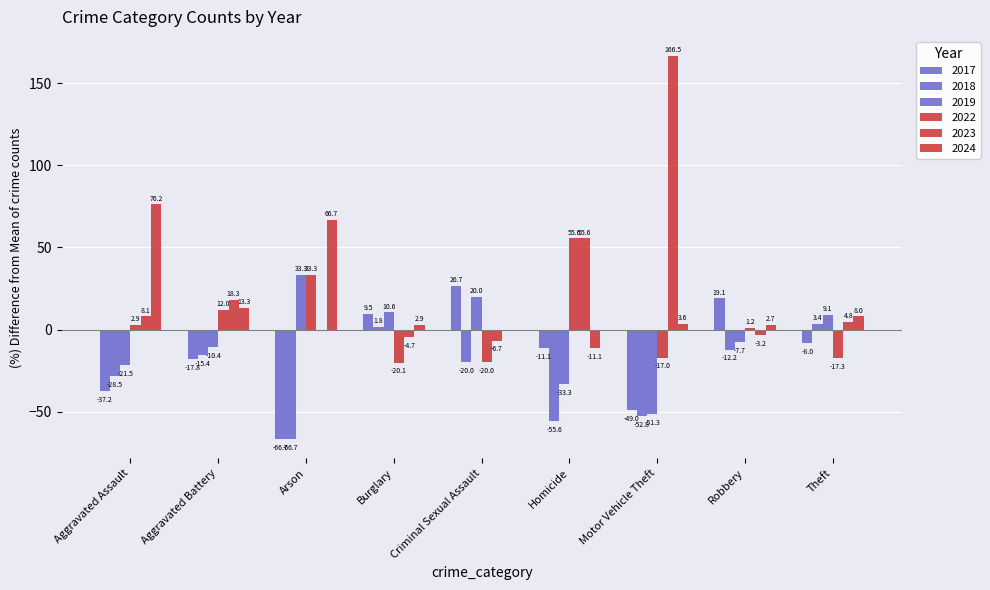

How many positive values does the 2017 series have?

3